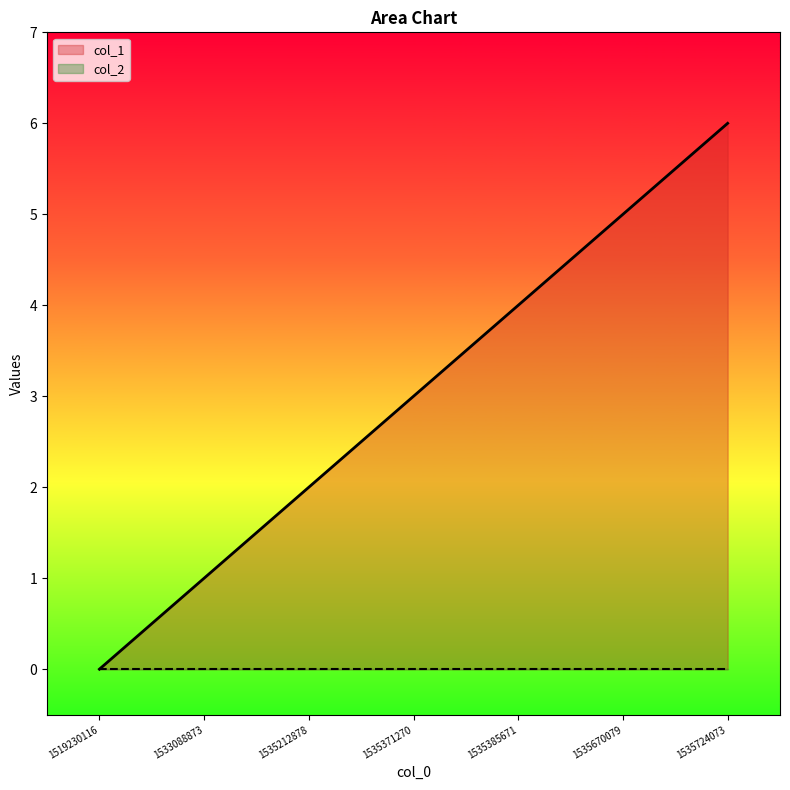

How many lines are shown in the chart?

2